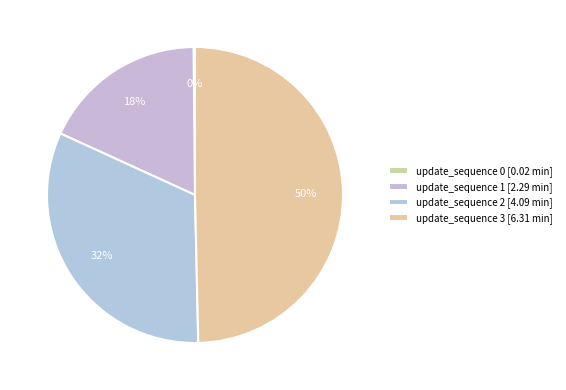

To the nearest percent, what is the average slice percentage?

25%